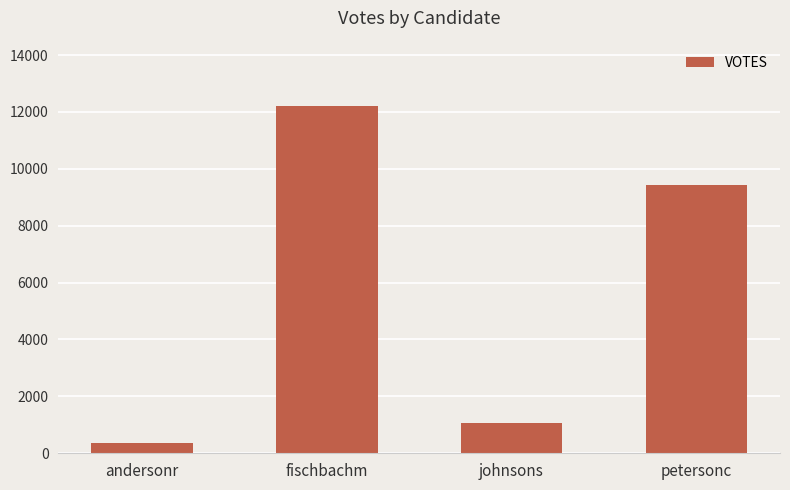

What is the sum of all values?

23078